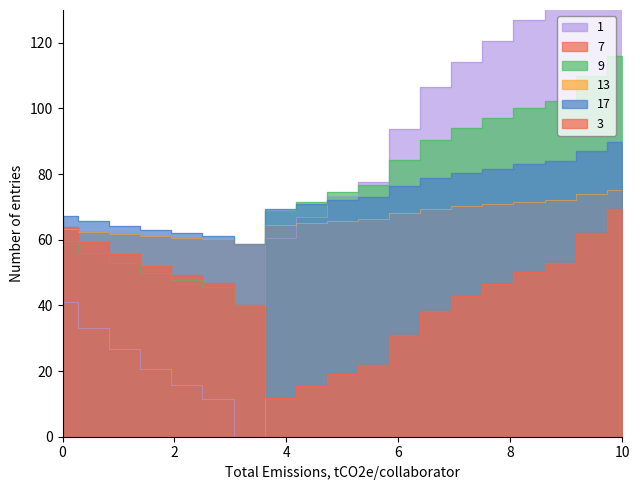

The value of ONE_col1 at 0 is 41.0. True or false?

True